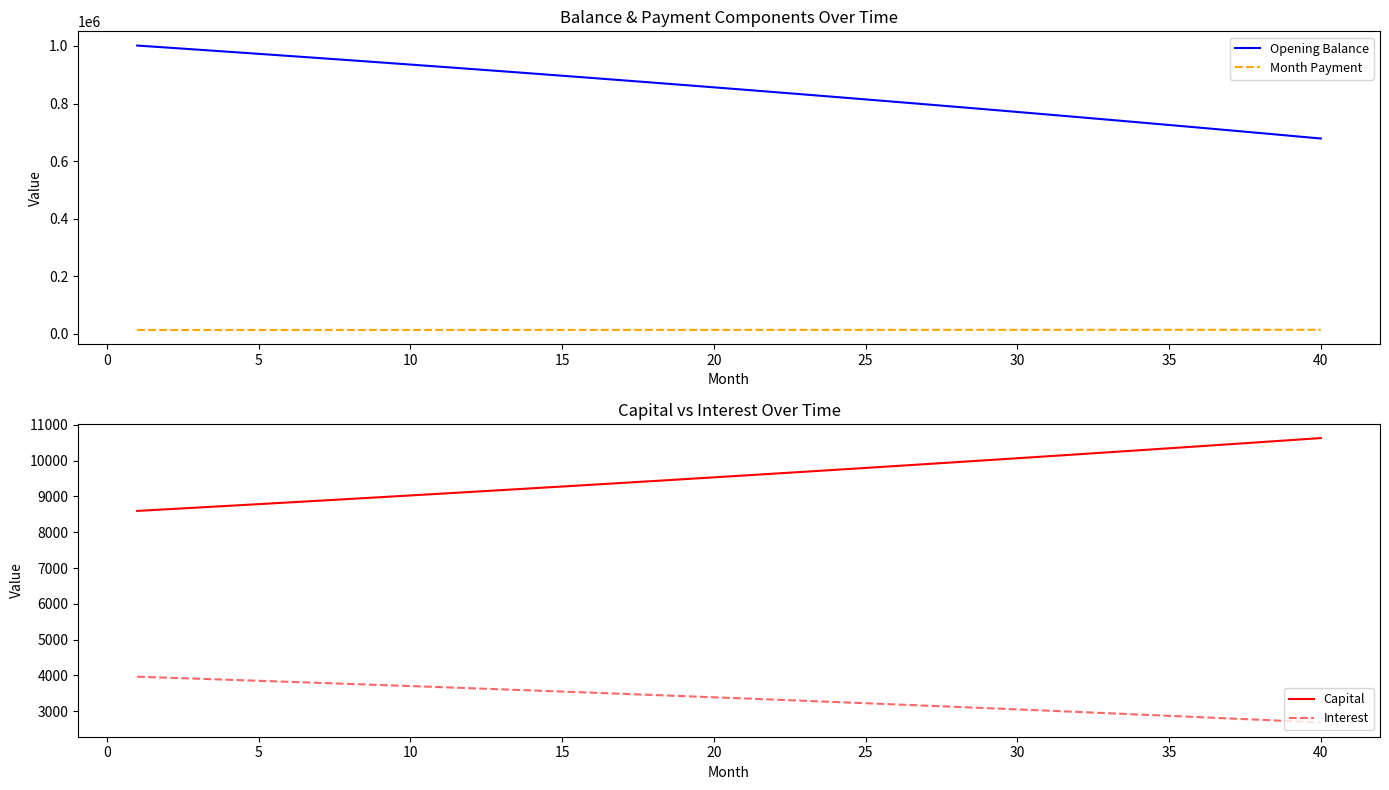

What is the average value of the Month Payment series?

12934.5